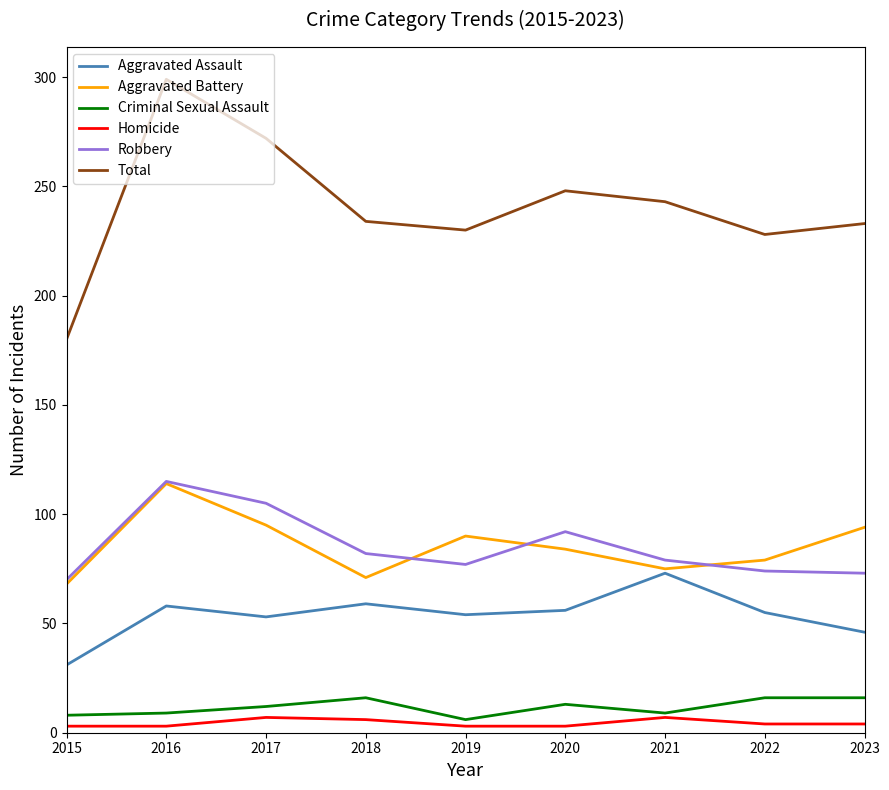

The Aggravated Assault series shows 46 at 2023. True or false?

True